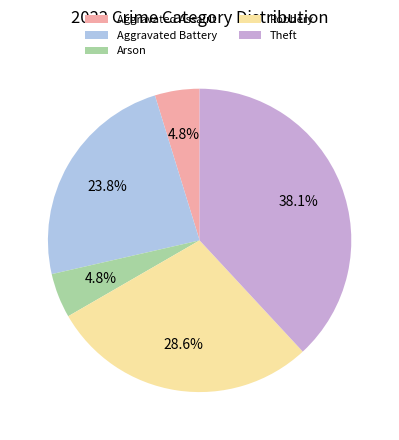

What percentage is NOT represented by Arson?

95.2%